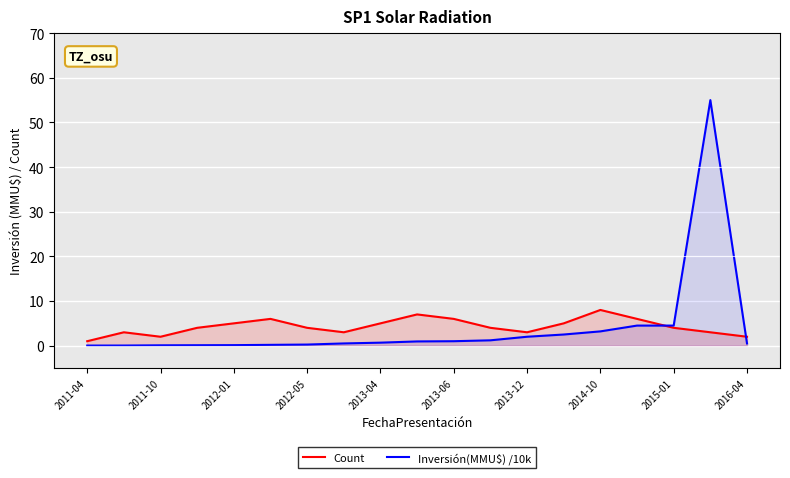

How many interior local peaks does the Count series have?

4